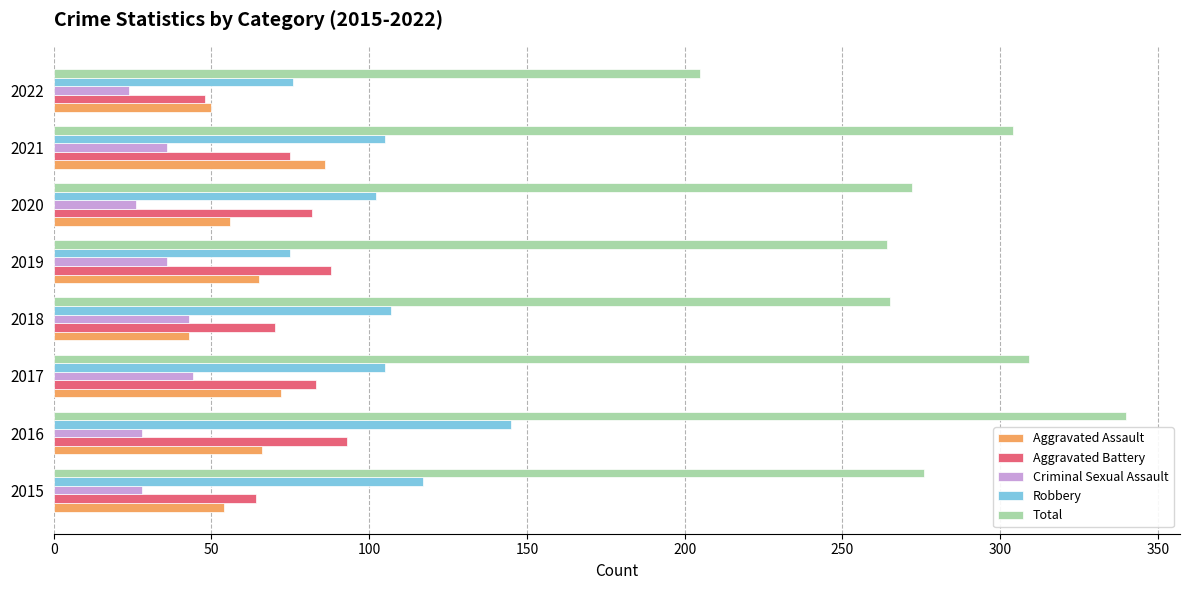

Which series has the largest total across all categories?

Total